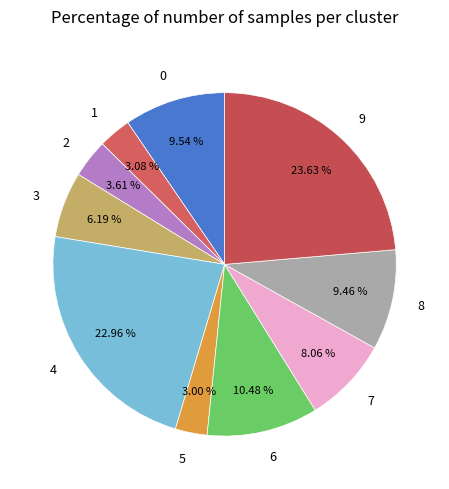

To the nearest percent, what is the combined percentage of 8 and 2?

13%